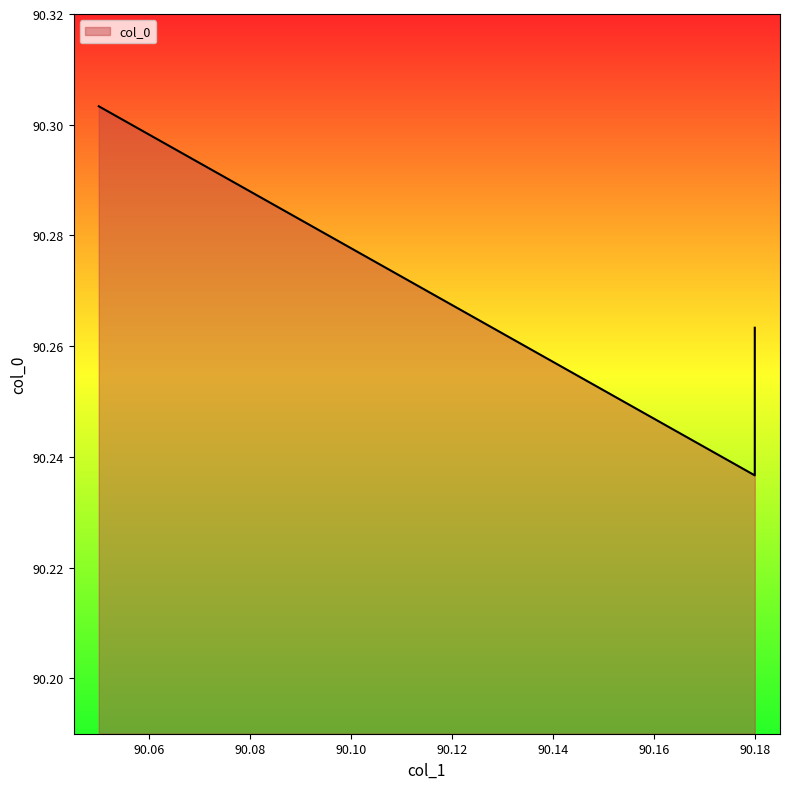

What is the value of the 4th point from the left?

90.2